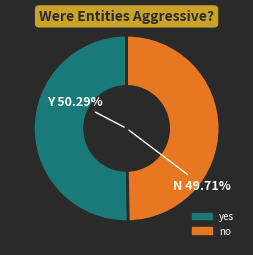

Rank the categories by value from highest to lowest.

yes, no